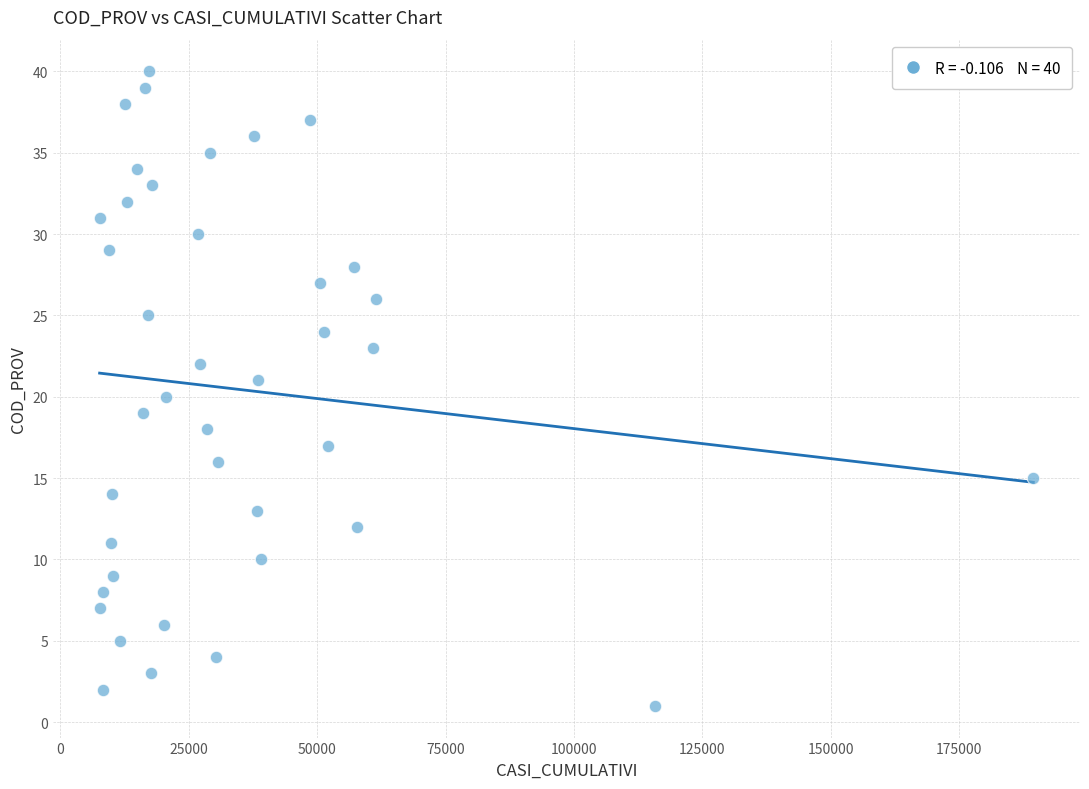

What is the range of Y values (max minus min)?

39